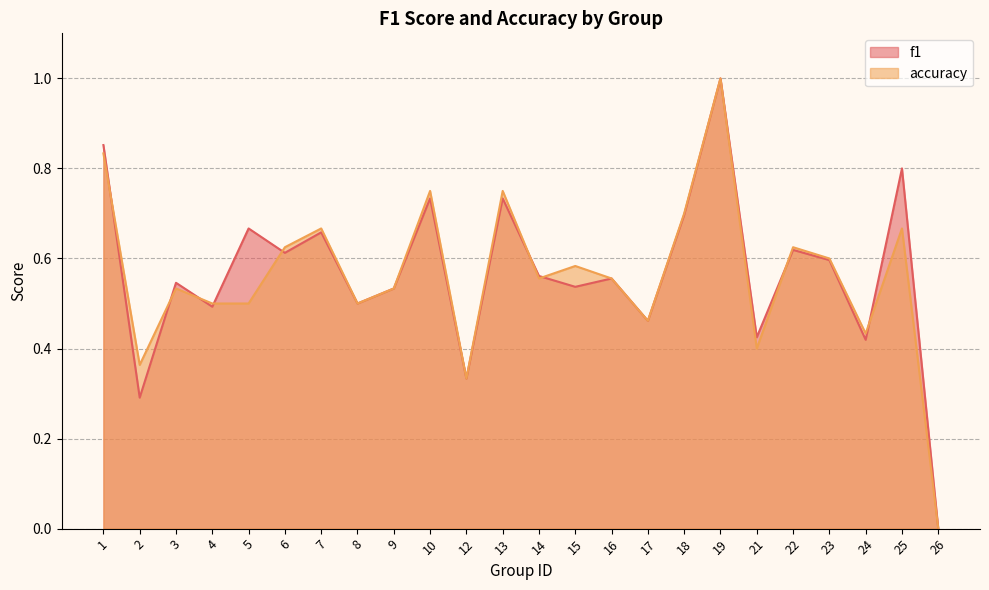

Where do f1 and accuracy first cross each other?

1 and 2